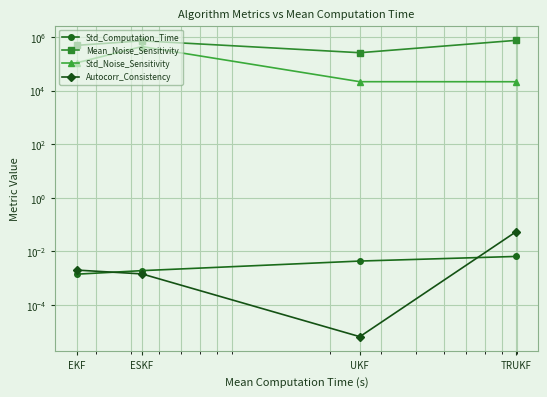

What is the label of the 3rd point from the right?

ESKF